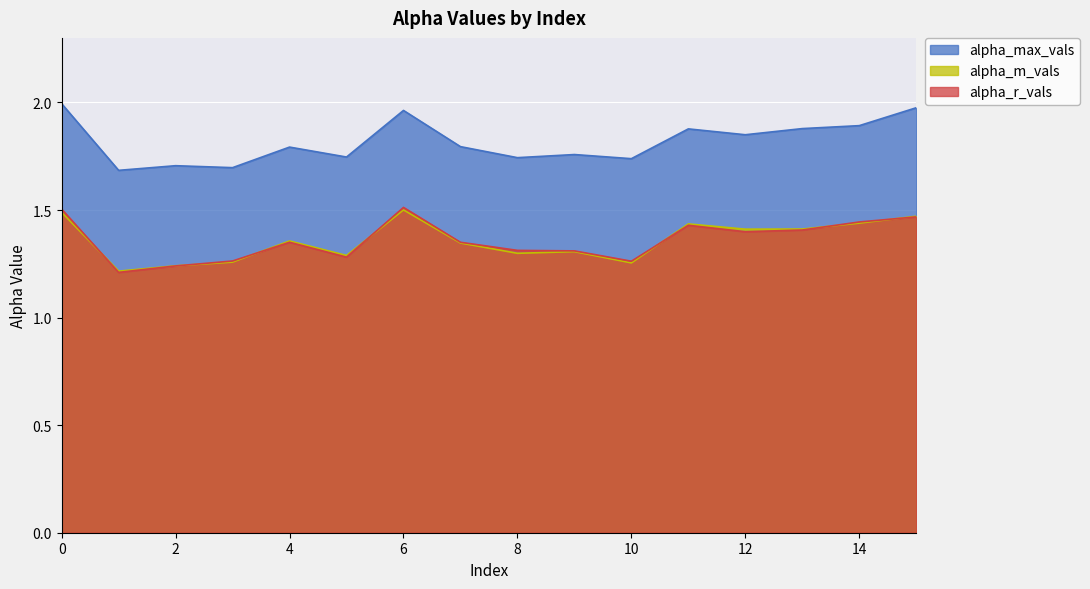

Is the value of alpha_r_vals at 12 greater than the value of alpha_m_vals at 1?

Yes